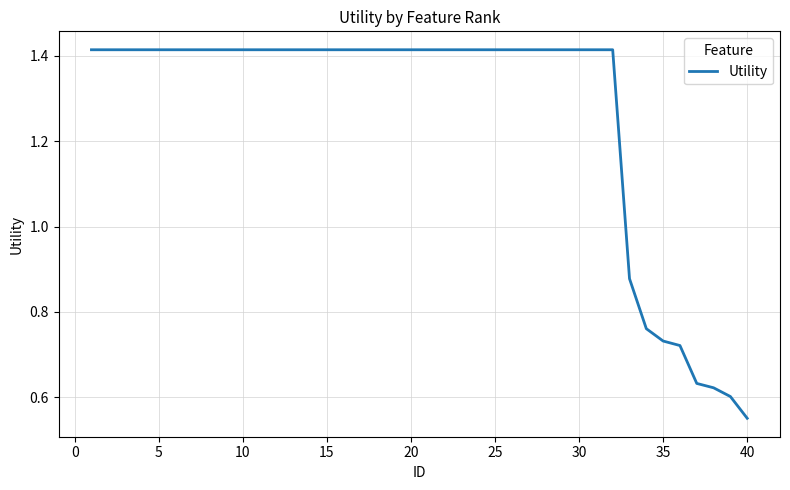

What is the sum of all values?

50.8